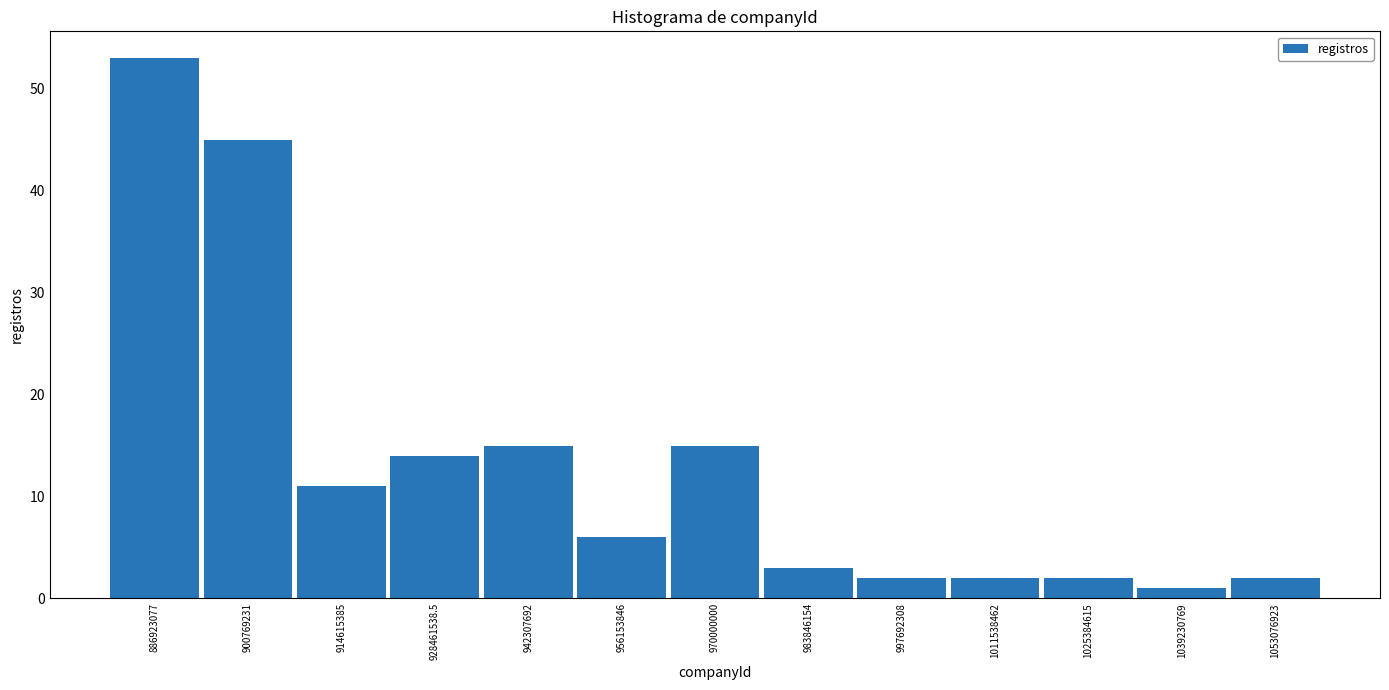

Reading left to right, extract all data points from this chart.

53	45	11	14	15	6	15	3	2	2	2	1	2